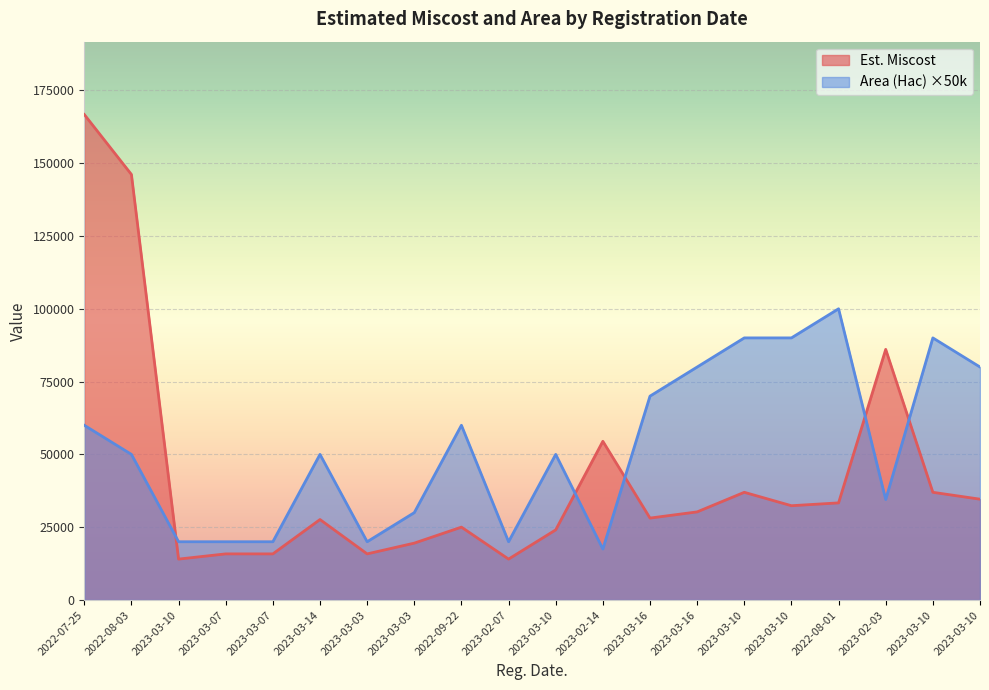

Is the value of Est. Miscost at 2022-08-01 greater than the value of Area (Hac) at 2023-03-07?

Yes